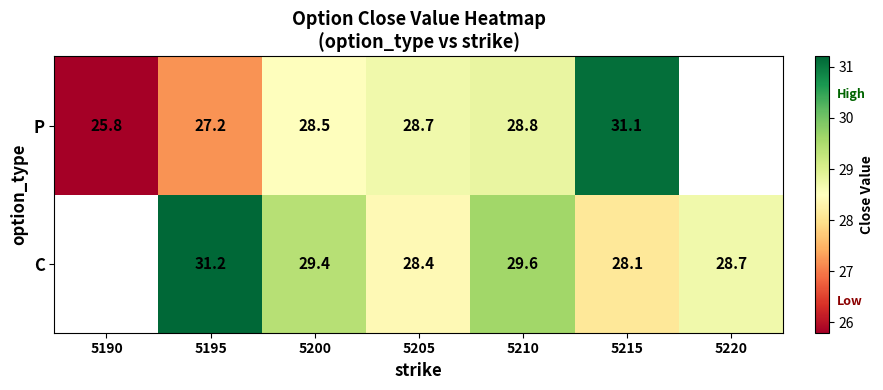

Which series changed the most between 5210 and 5215?

P